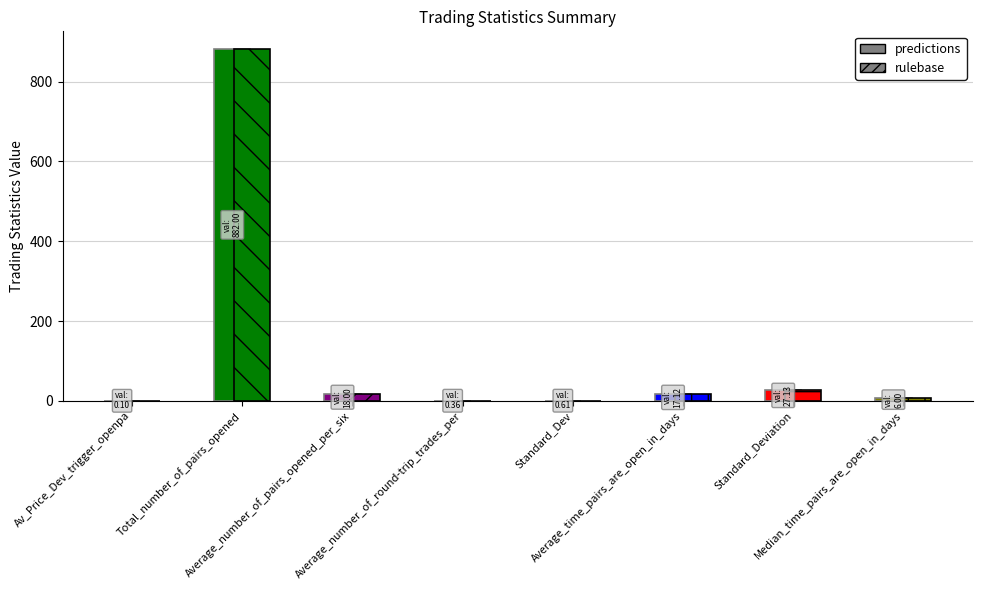

What is the label of the 4th bar from the left?

Average_number_of_round-trip_trades_per